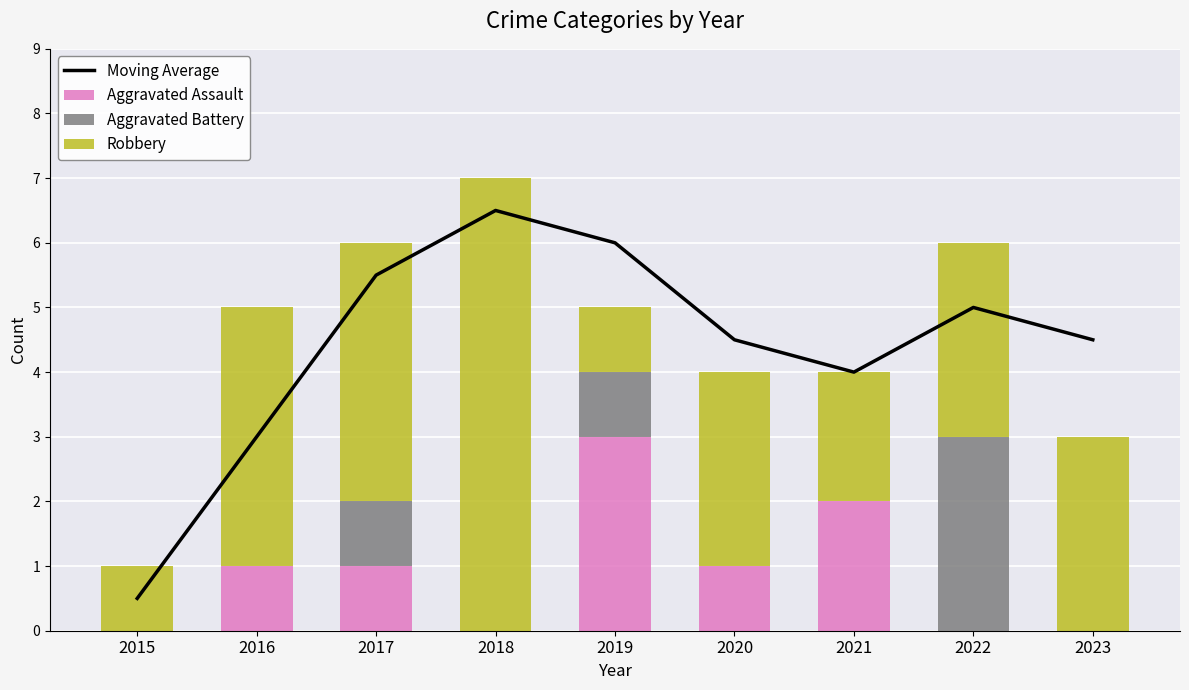

Count the Aggravated Battery values in the range 0 to 1.

8